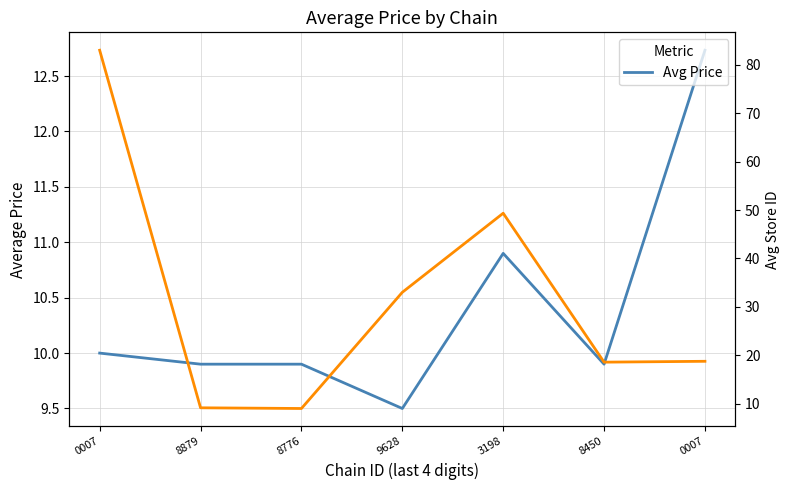

Between which two adjacent categories do Avg Price and Avg Store ID first intersect?

0007 and 8879